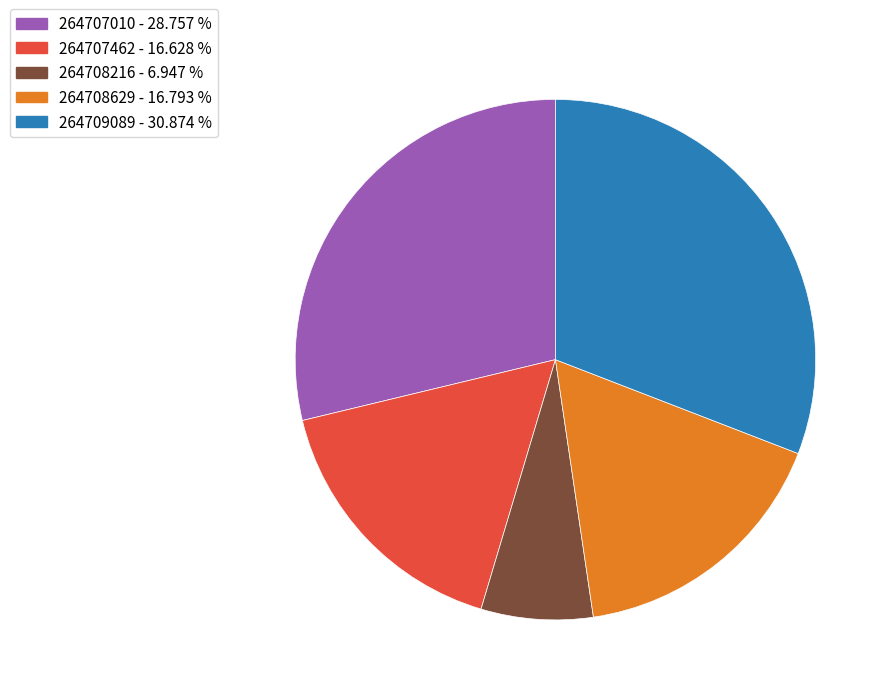

Is the sum of 264707462 and 264707010 greater than half?

No